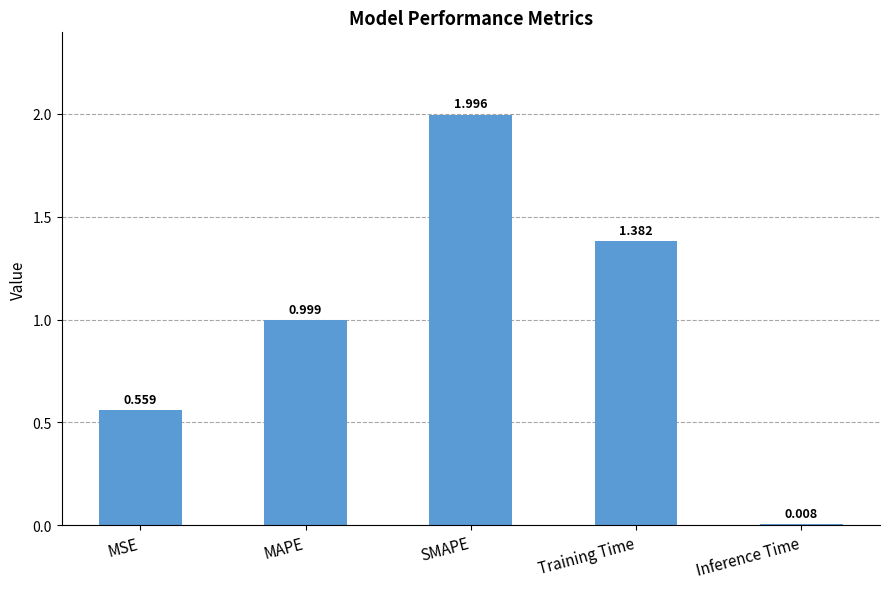

What is the change in value from MAPE to Training Time?

+0.4